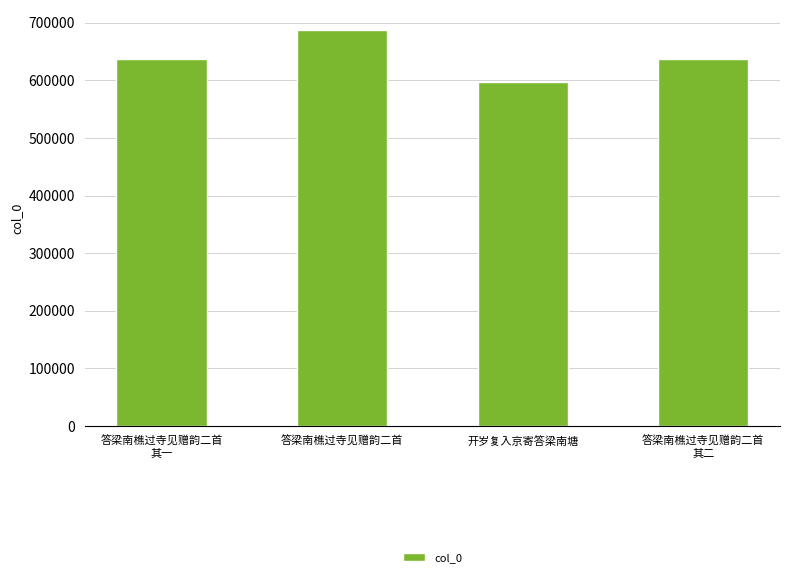

Are the bars horizontal?

No